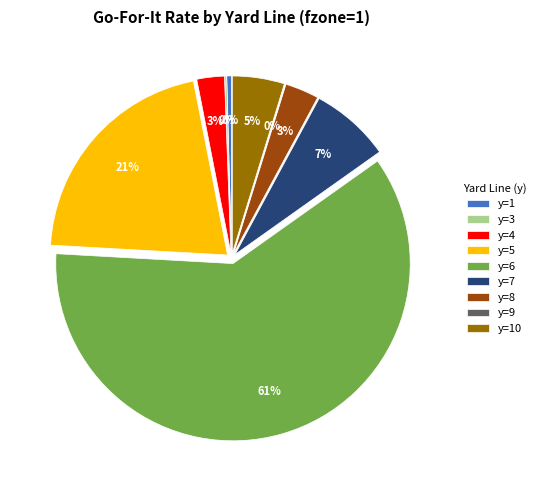

Do 9 and 6 together represent more than half of the pie?

Yes